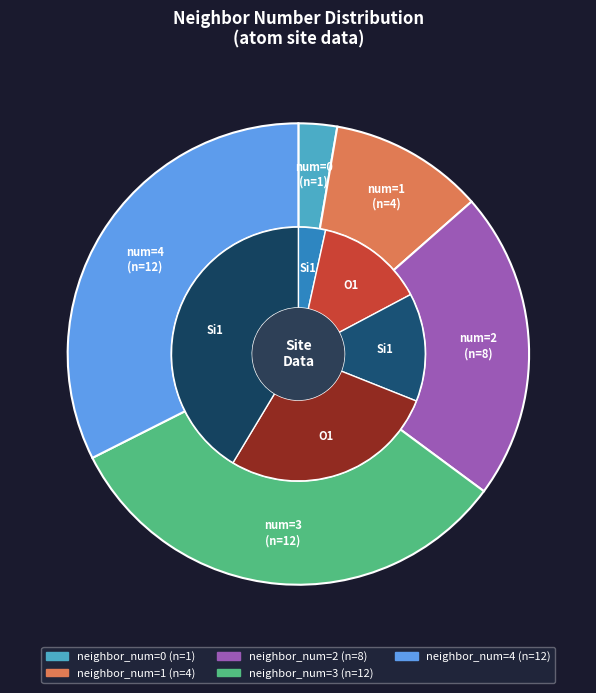

To the nearest percent, what portion does 4 represent?

32%